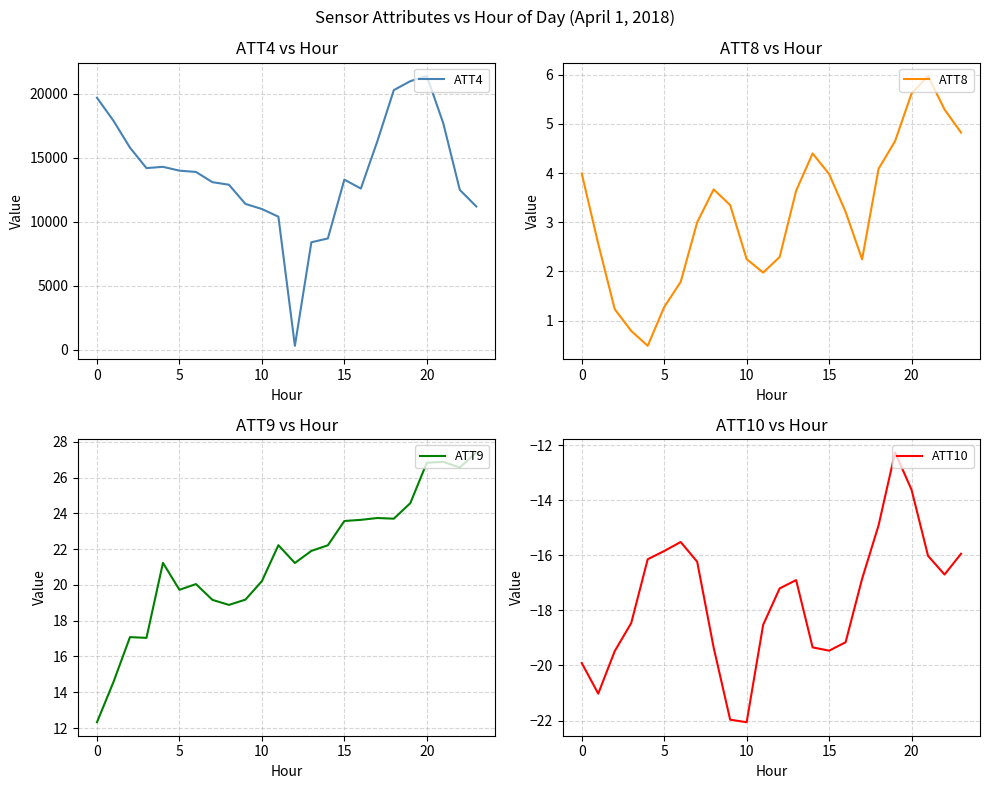

Does the chart display data point markers on the line(s)?

No